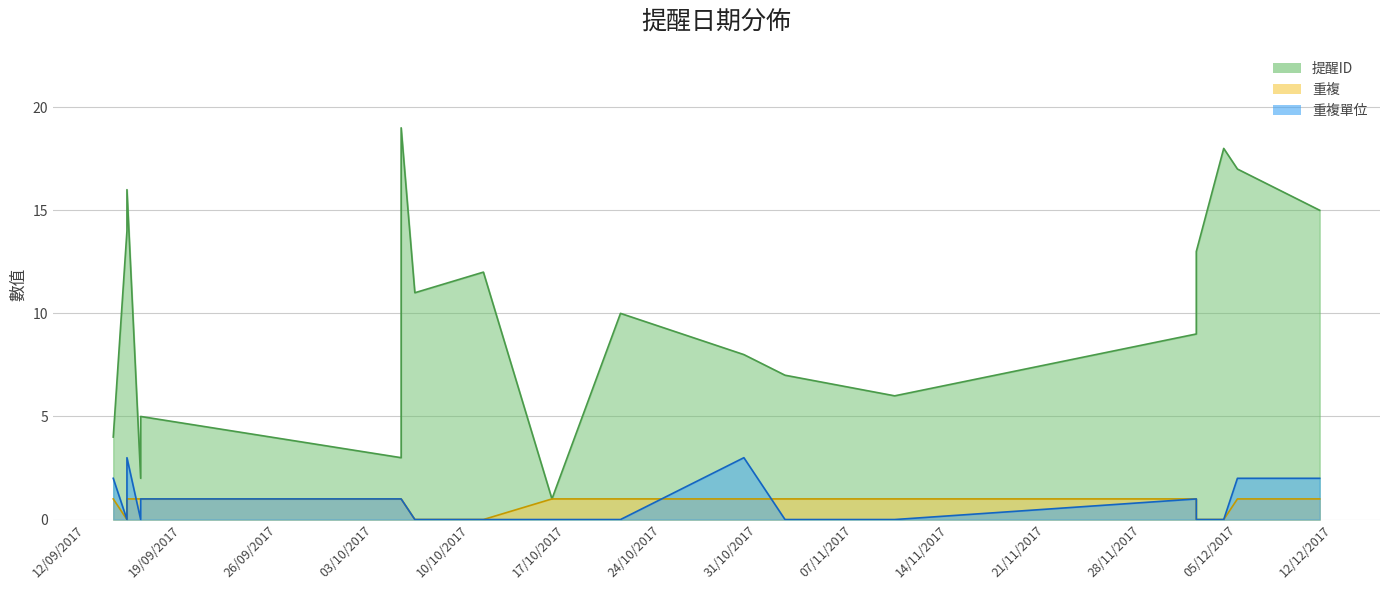

How many interior local valleys does the 提醒ID series have?

5